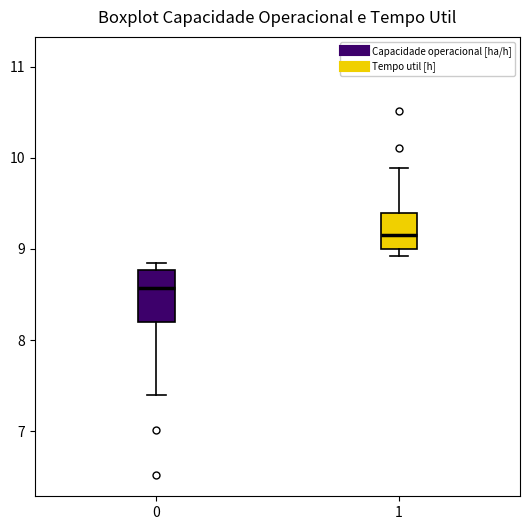

Reading left to right, read every box against the y-axis: the position of its median line, the range the box covers, and the ends of its whiskers. The values are not printed on the chart, so give them approximately, as read against the axis.

0: median 8.6, box 8.2 to 8.8, whiskers 7.4 to 8.8 (just above the box's upper edge)
1: median 9.2, box 9.0 to 9.4, whiskers 8.9 to 9.9